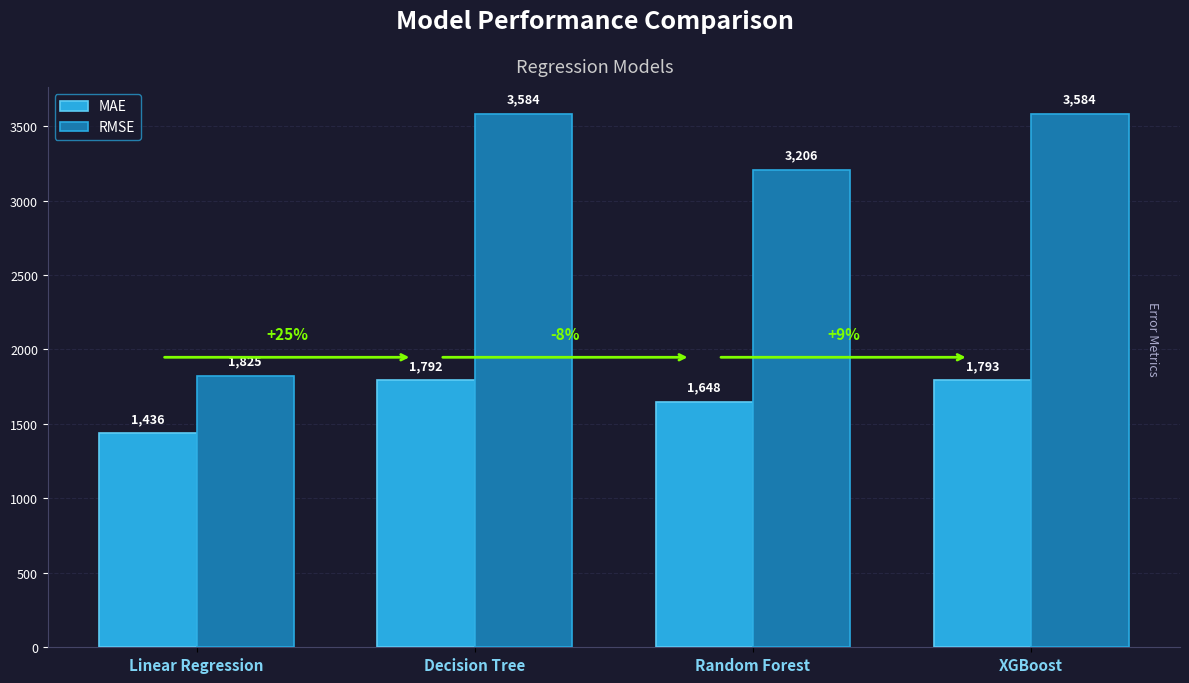

What is the difference between the maximum and minimum values in the RMSE series?

1759.0